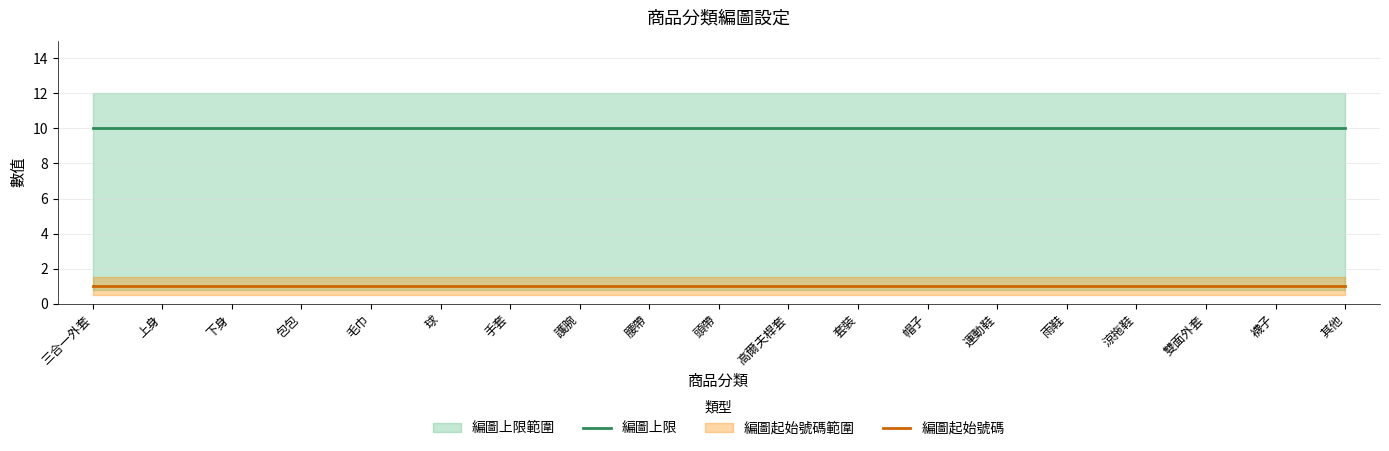

The 編圖起始號碼 series shows 1 at 三合一外套. True or false?

True